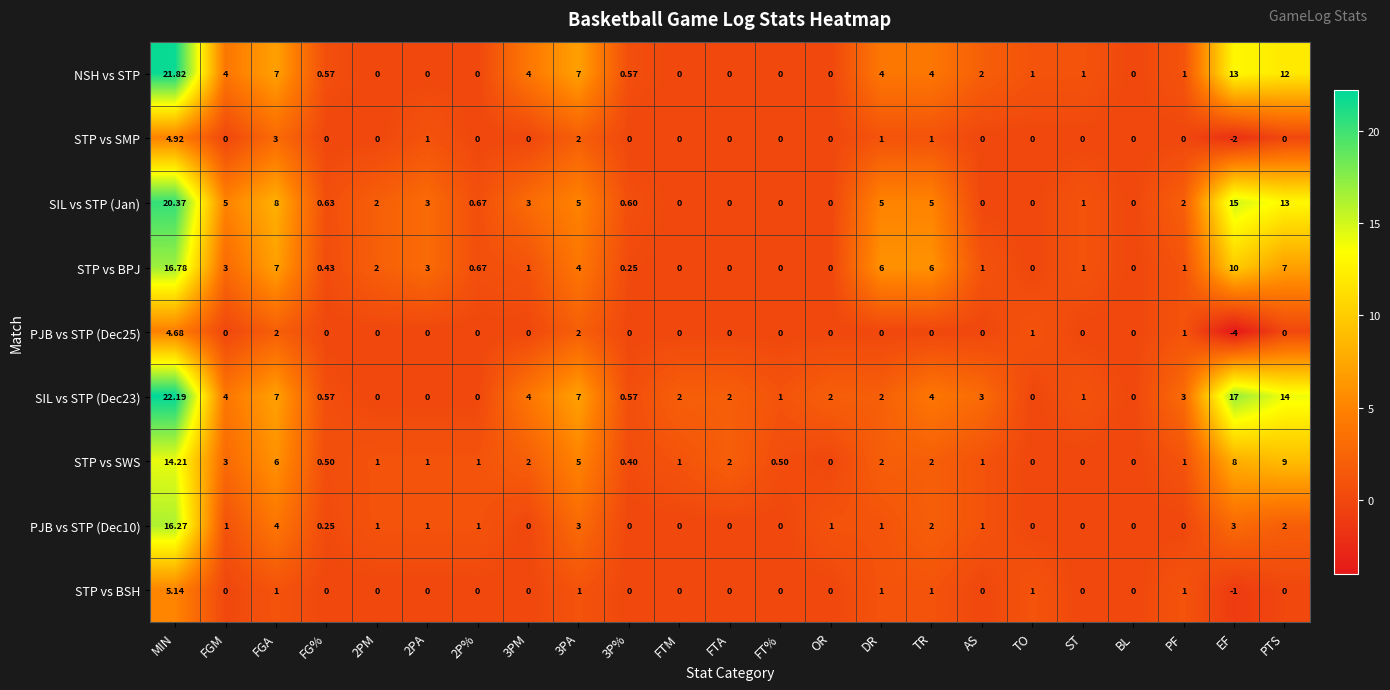

How many data points does each series have?

23